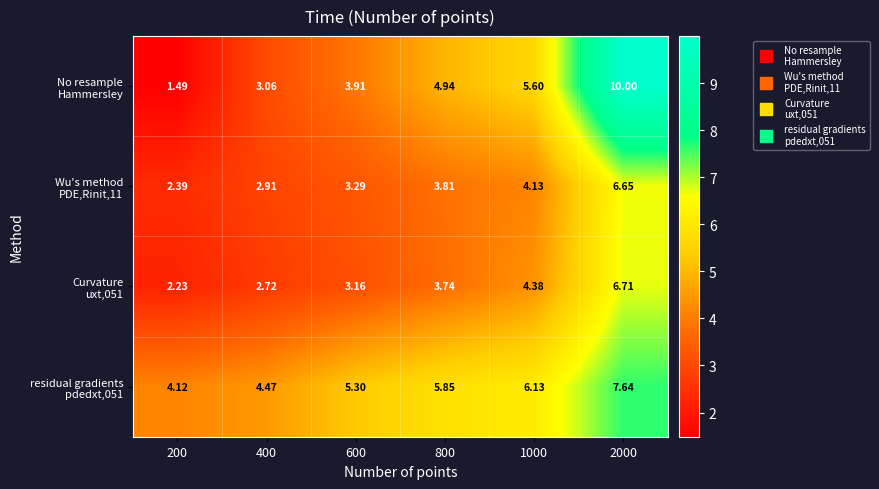

How many distinct data groups are displayed?

4